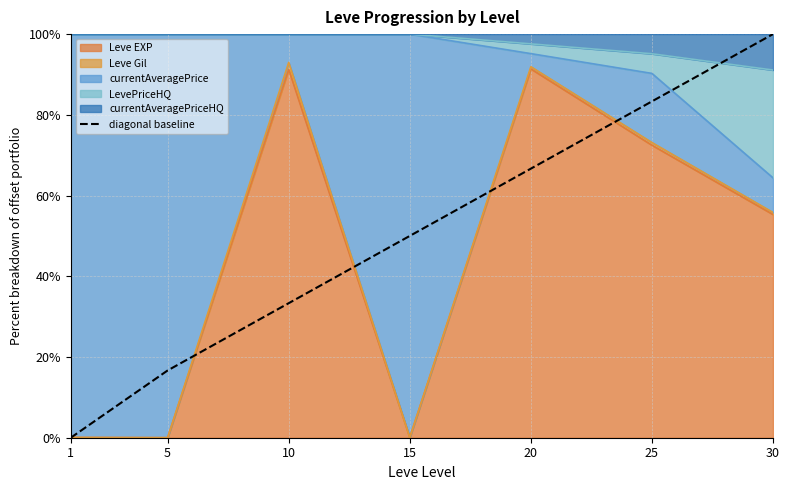

What is the ratio of the value at 10 to the value at 15?

0.7